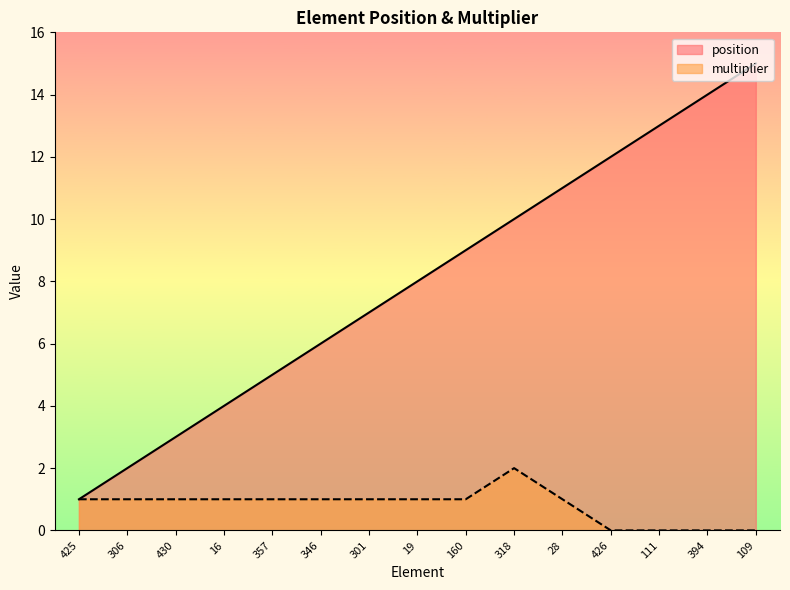

What position from the left is 357?

5